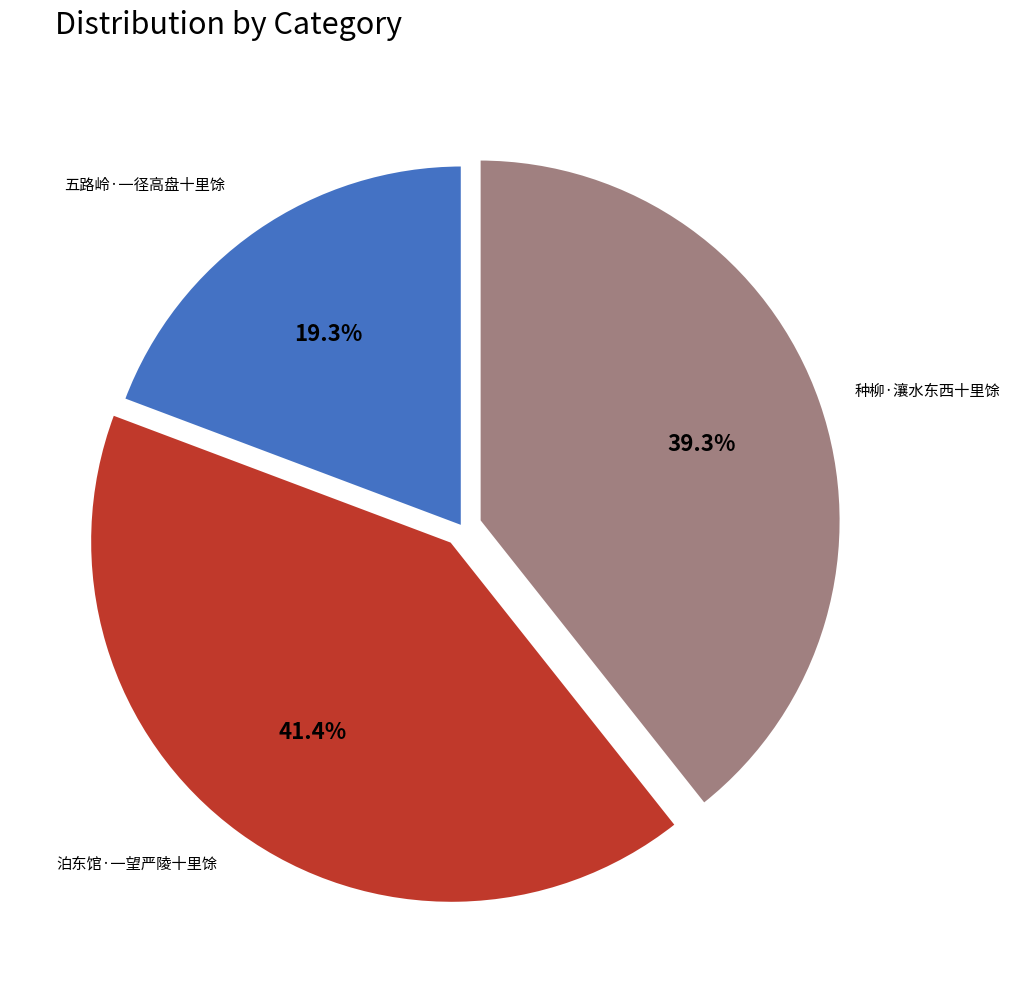

Is it true that 泊东馆·一望严陵十里馀 is 41% of the pie?

True